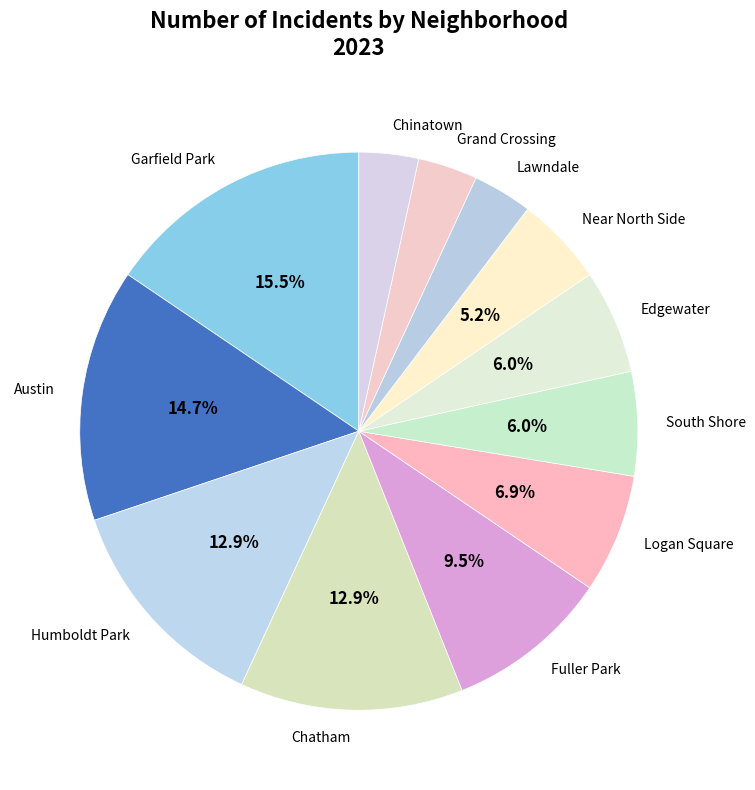

How many segments does this pie chart have?

12